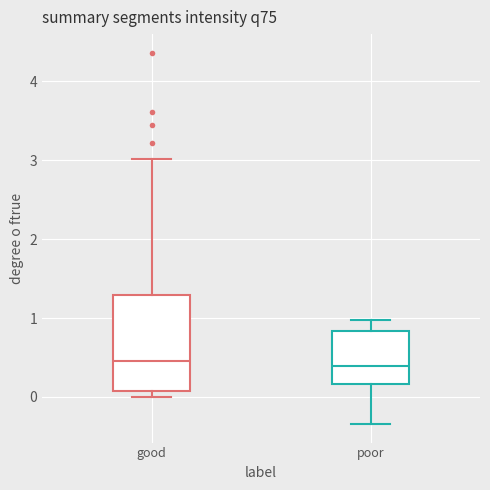

Comparing the boxes themselves (not the whiskers), which one is the tallest?

good